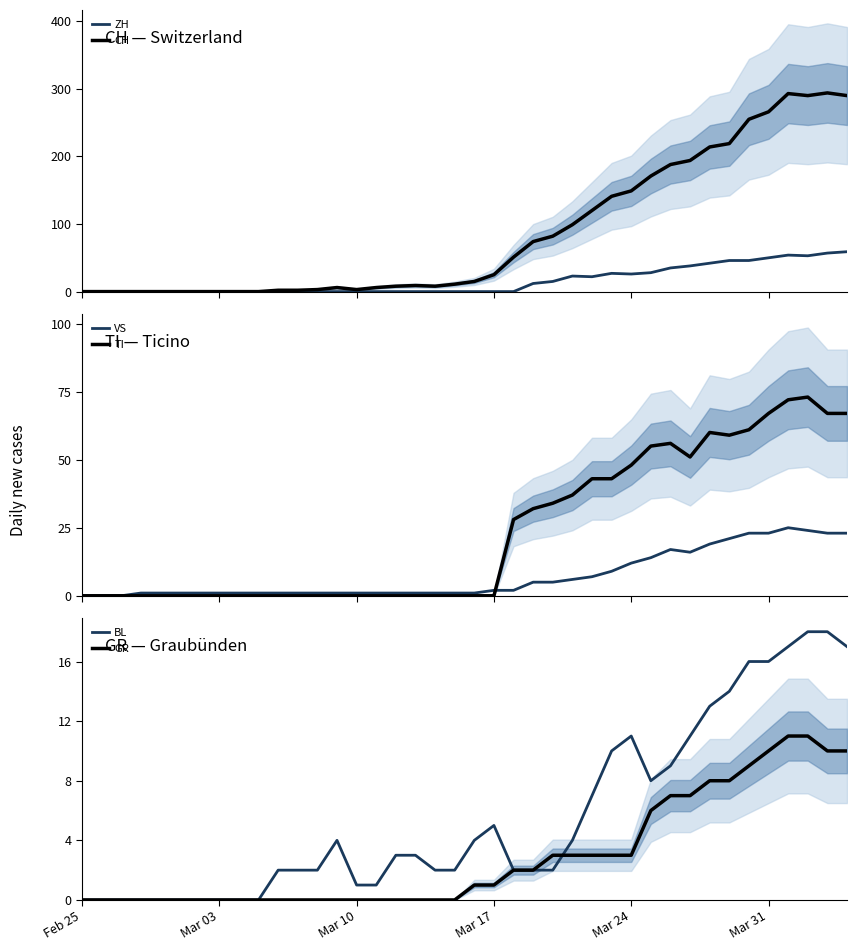

Reading left to right, extract all data points from this chart.

ZH: 0	0	0	0	0	0	0	0	0	0	0	0	0	0	0	0	0	0	0	0	0	0	0	12	15	23	22	27	26	28	35	38	42	46	46	50	54	53	57	59
CH: 0	0	0	0	0	0	0	0	0	0	2	2	3	6	3	6	8	9	8	11	15	25	51	74	82	99	120	141	149	171	188	194	214	219	255	266	293	290	294	290
VS: 0	0	0	1	1	1	1	1	1	1	1	1	1	1	1	1	1	1	1	1	1	2	2	5	5	6	7	9	12	14	17	16	19	21	23	23	25	24	23	23
TI: 0	0	0	0	0	0	0	0	0	0	0	0	0	0	0	0	0	0	0	0	0	0	28	32	34	37	43	43	48	55	56	51	60	59	61	67	72	73	67	67
BL: 0	0	0	0	0	0	0	0	0	0	2	2	2	4	1	1	3	3	2	2	4	5	2	2	2	4	7	10	11	8	9	11	13	14	16	16	17	18	18	17
GR: 0	0	0	0	0	0	0	0	0	0	0	0	0	0	0	0	0	0	0	0	1	1	2	2	3	3	3	3	3	6	7	7	8	8	9	10	11	11	10	10